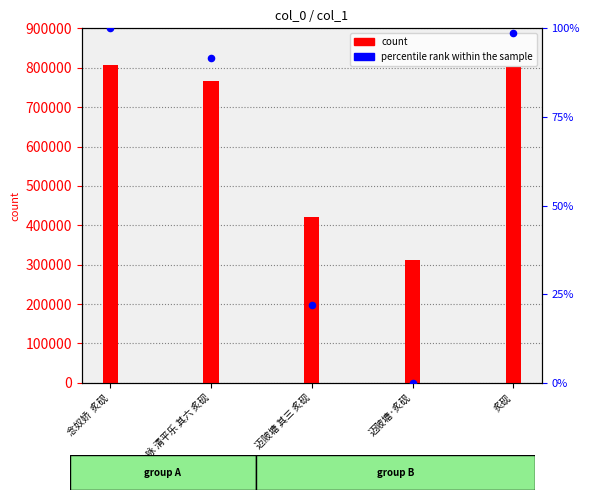

Which series contains the highest Y value?

col_0